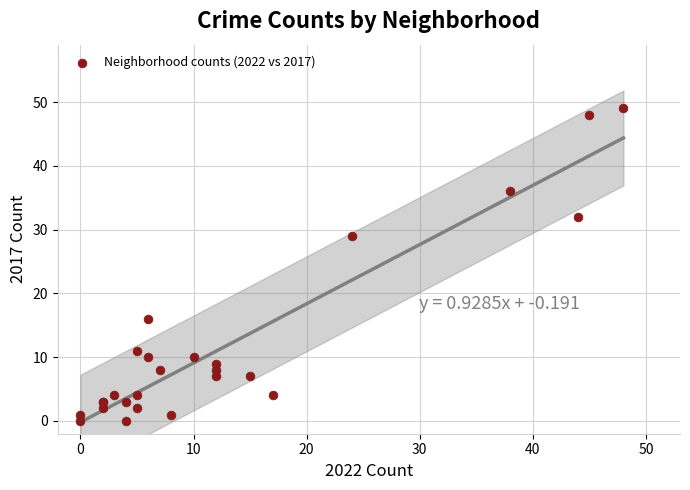

What Y value in the scatter plot is closest to 24?

29